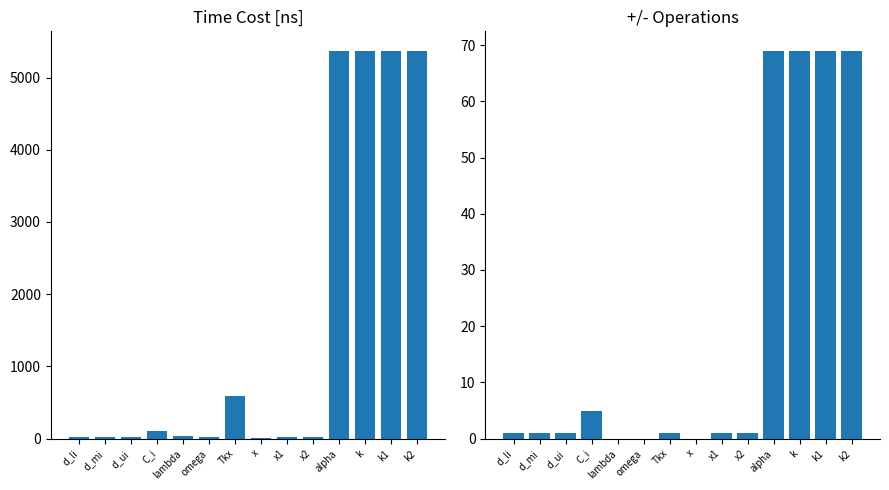

Is it true that +/- equals 1.0 at x2?

True